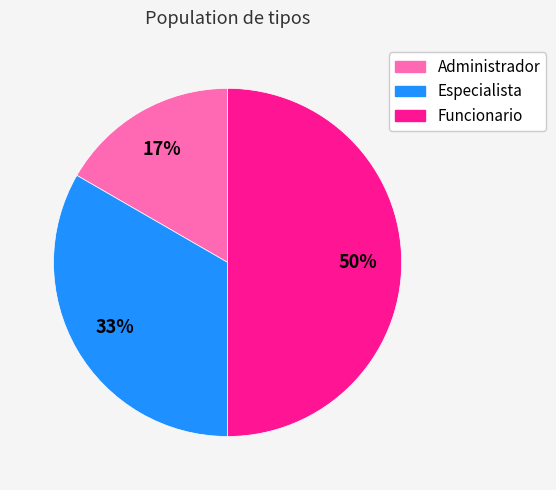

Is the sum of Especialista and Funcionario greater than half?

Yes